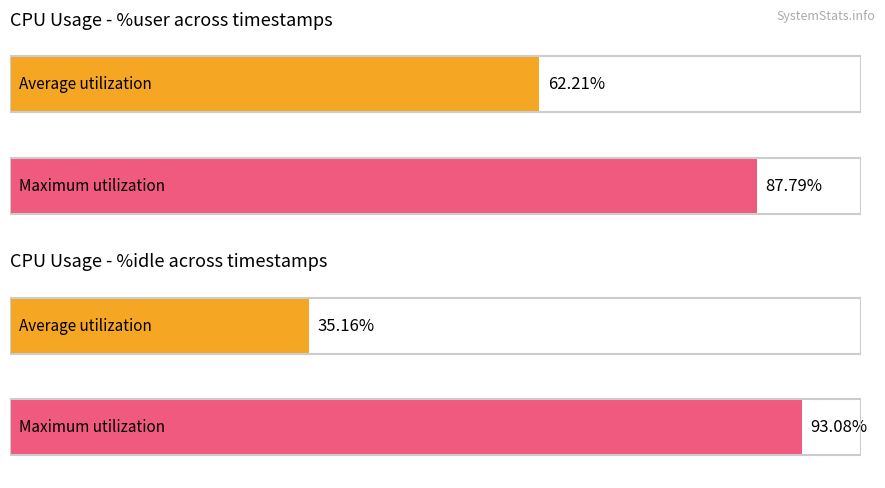

True or false: %idle has a value of 93.1 at 22:05:33.

True